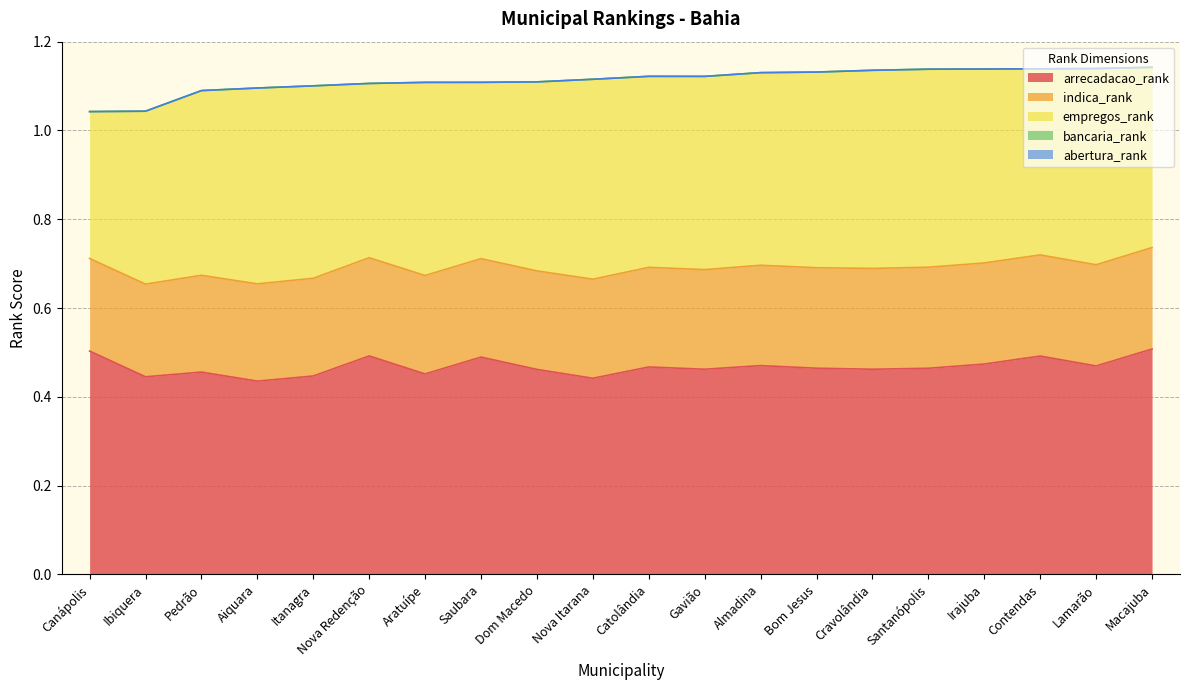

What is the label of the 11th point from the left?

Catolândia